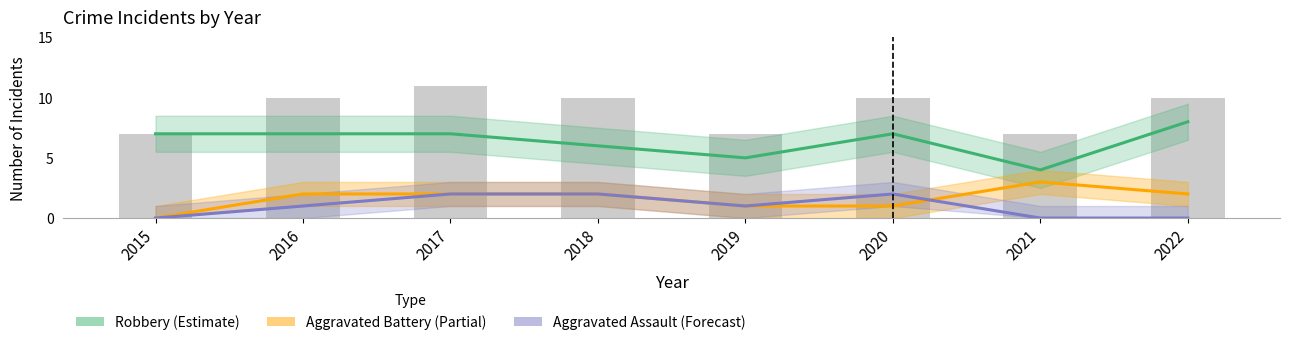

Between 2019 and 2017, which is larger?

2017